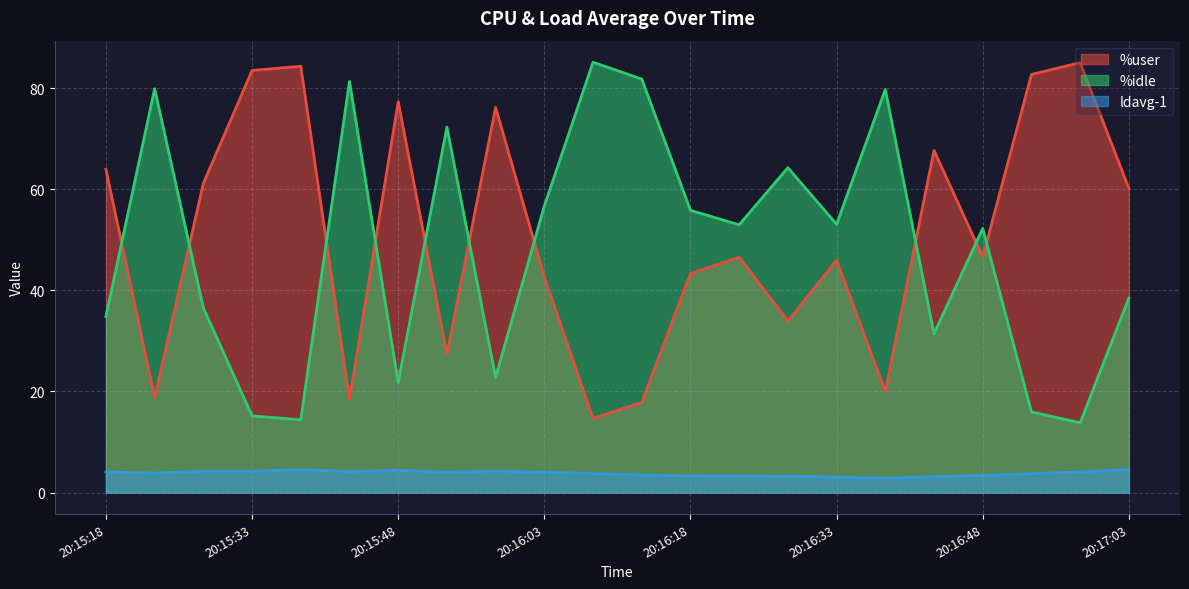

Rank the series by their maximum value, from lowest to highest.

ldavg-1, %user, %idle